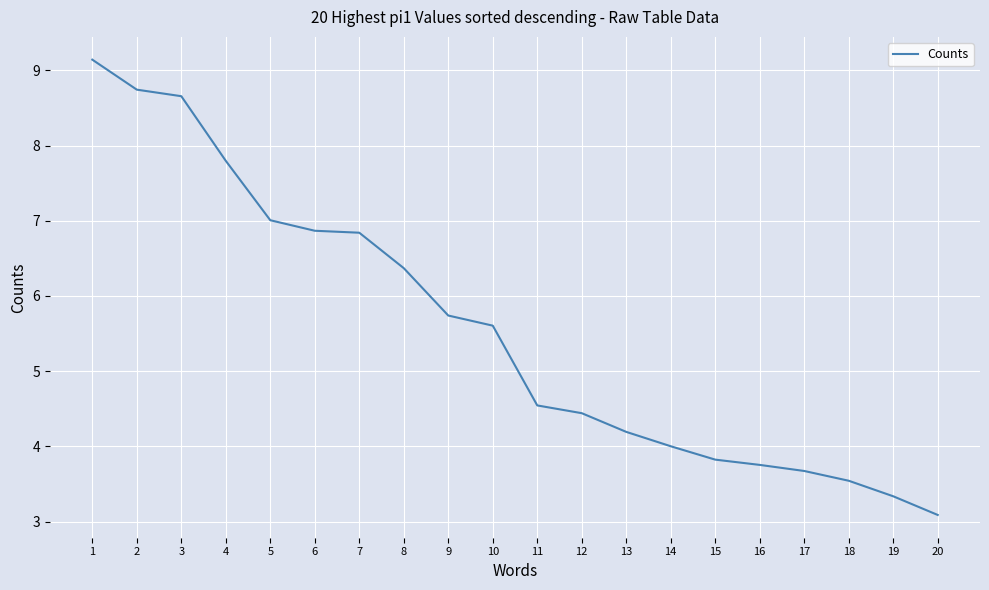

Is it true that the value at 14 is 4.0?

True